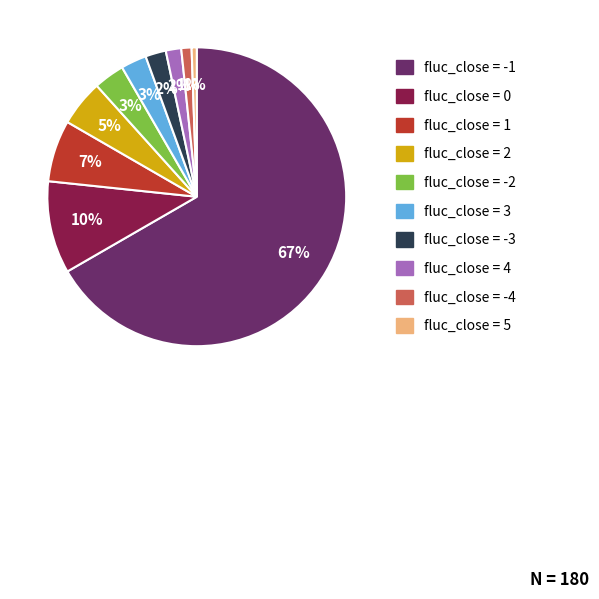

Does any single category account for the majority?

Yes